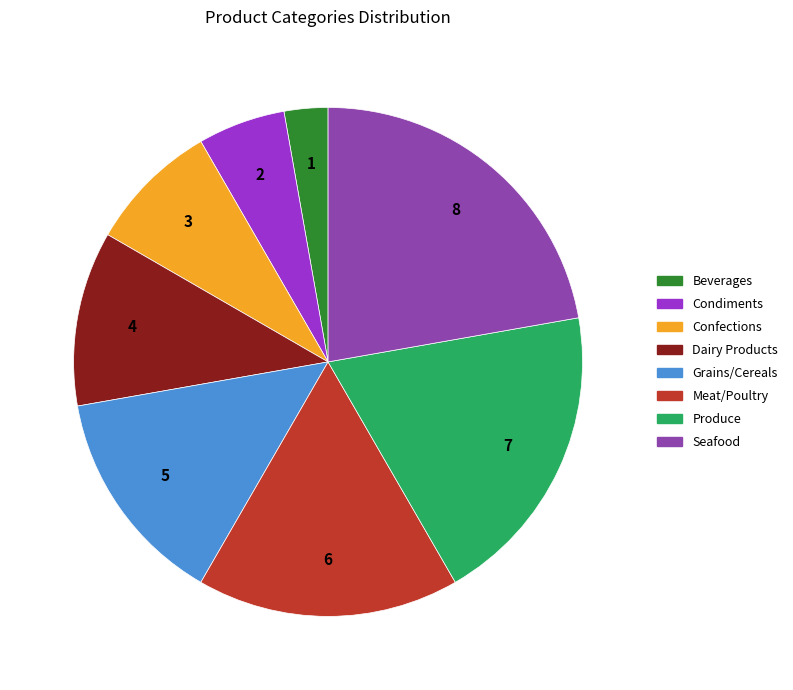

Is Dairy Products the majority of the pie?

No